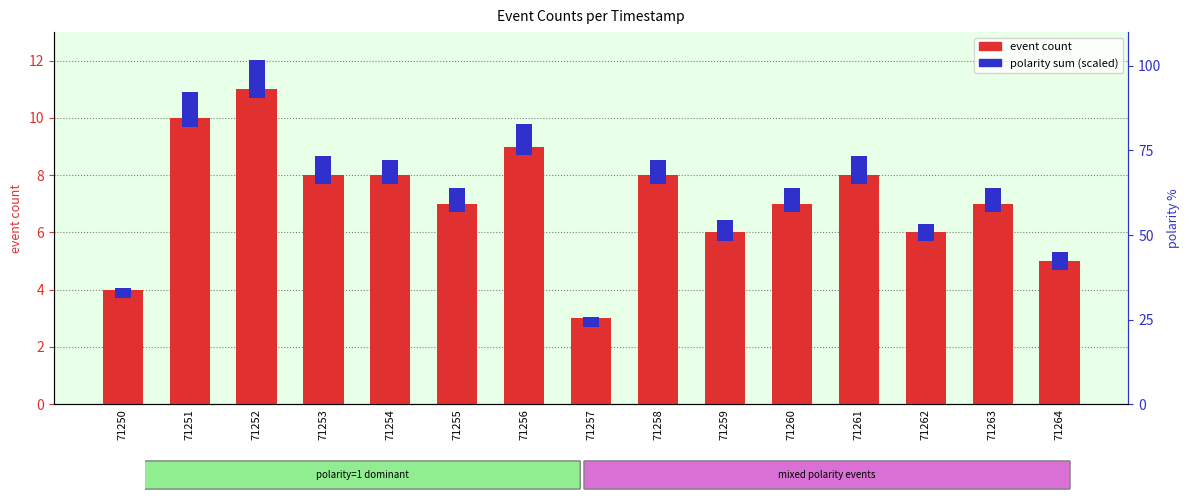

At which label does event count reach its minimum?

71257